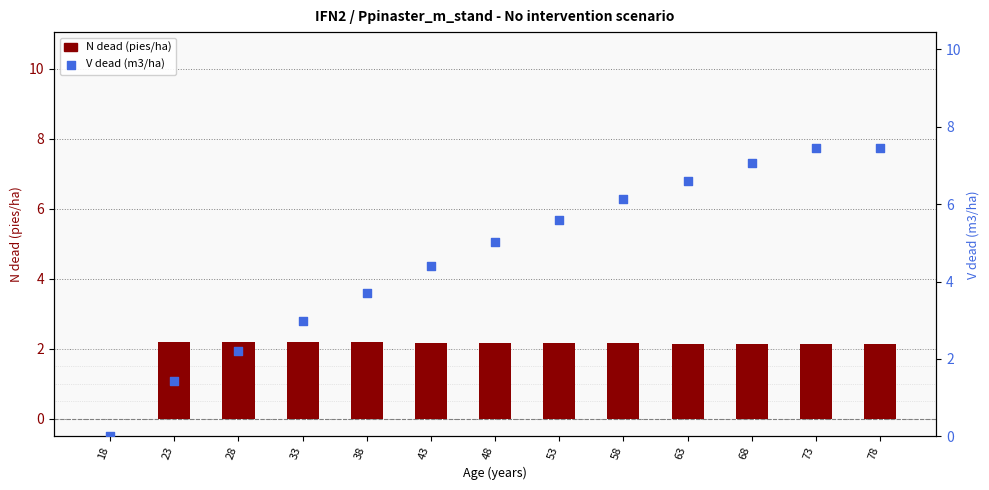

Is the value of V dead (m3/ha) at 78 greater than the value of N dead (pies/ha) at 38?

Yes